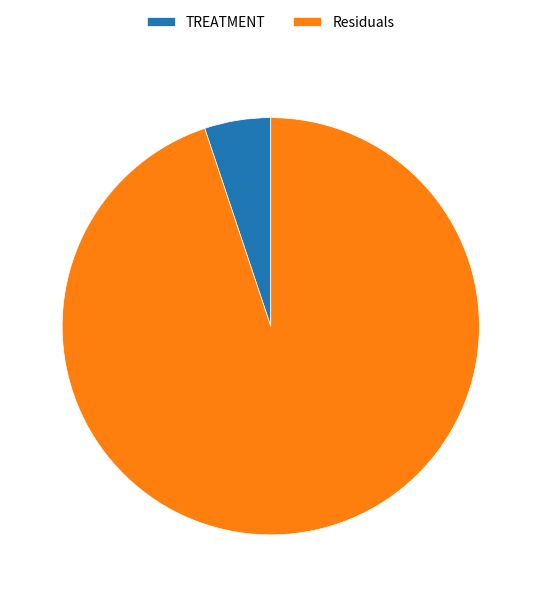

What is the smallest slice in the pie chart?

TREATMENT